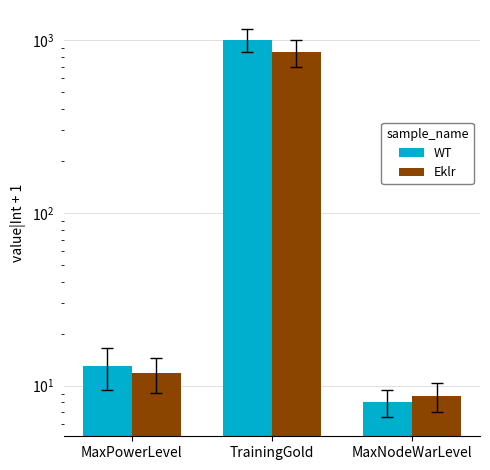

List the series in order of their peak value, lowest first.

Eklr, WT